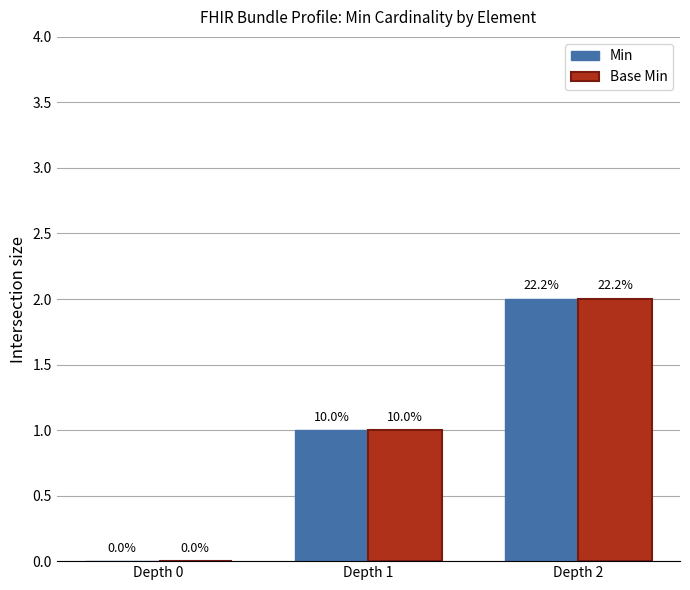

What are all the series names shown in the legend?

Min, Base Min